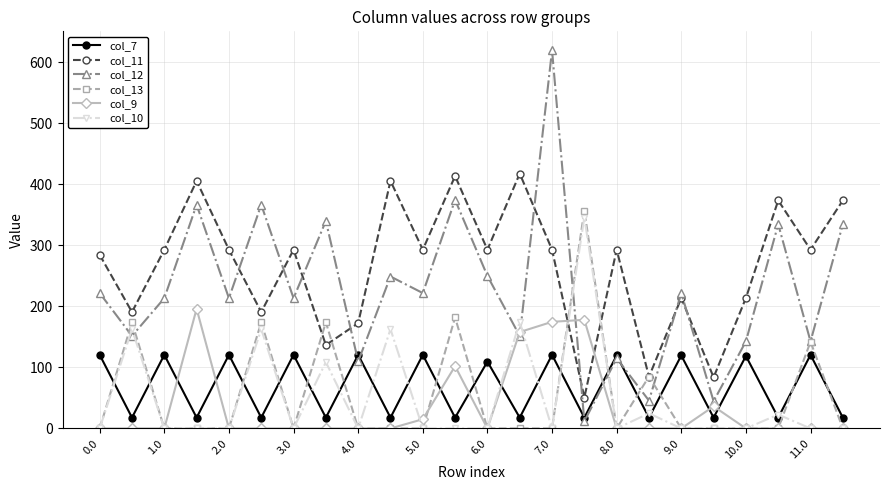

Which series has the largest total across all categories?

col_11